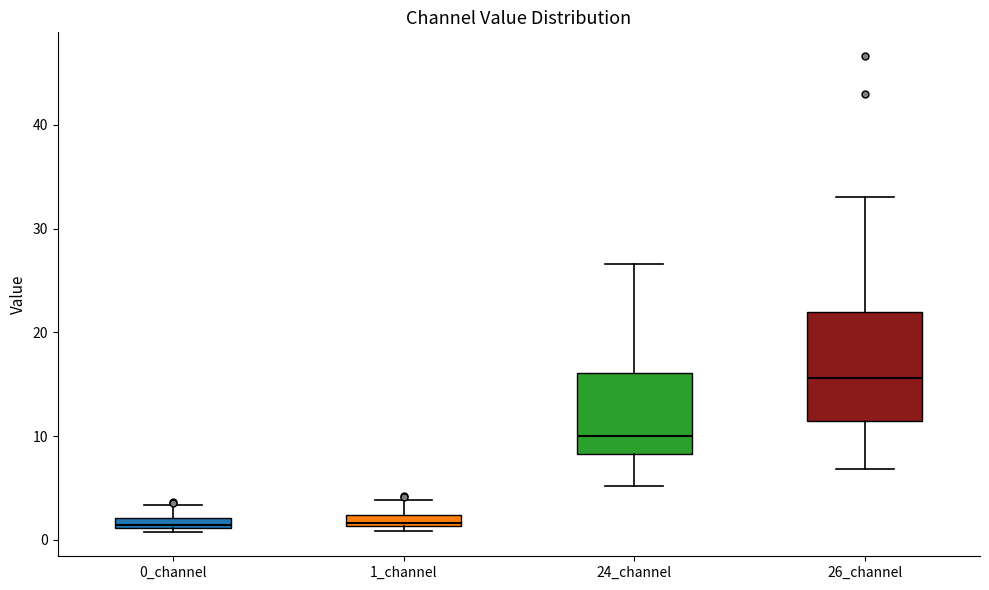

Where does the upper whisker of the box for 26_channel end on the y-axis? The values are not printed on the chart, so give them approximately, as read against the axis.

33